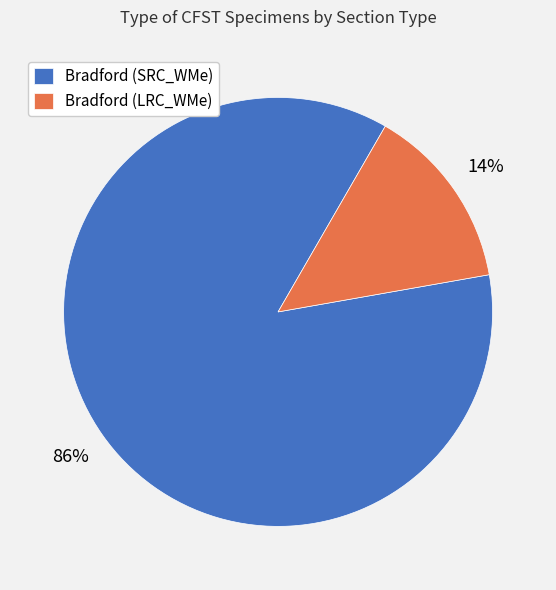

Combined, do Bradford (LRC_WMe) and Bradford (SRC_WMe) account for over 50%?

Yes